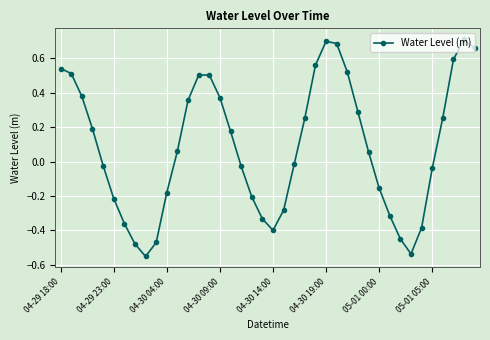

How many interior local peaks (higher than both neighbors) does the data have?

3